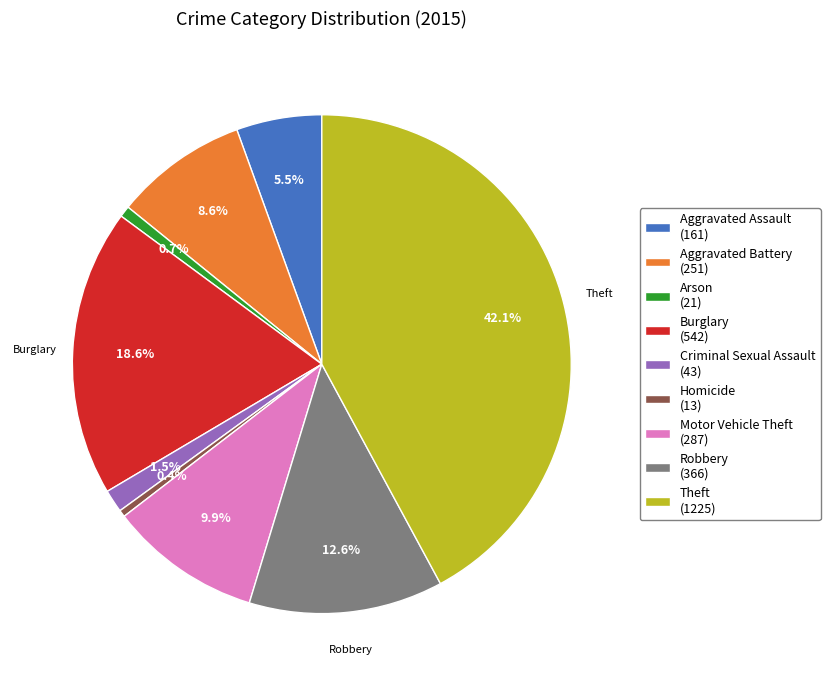

Is there a majority slice in this chart?

No